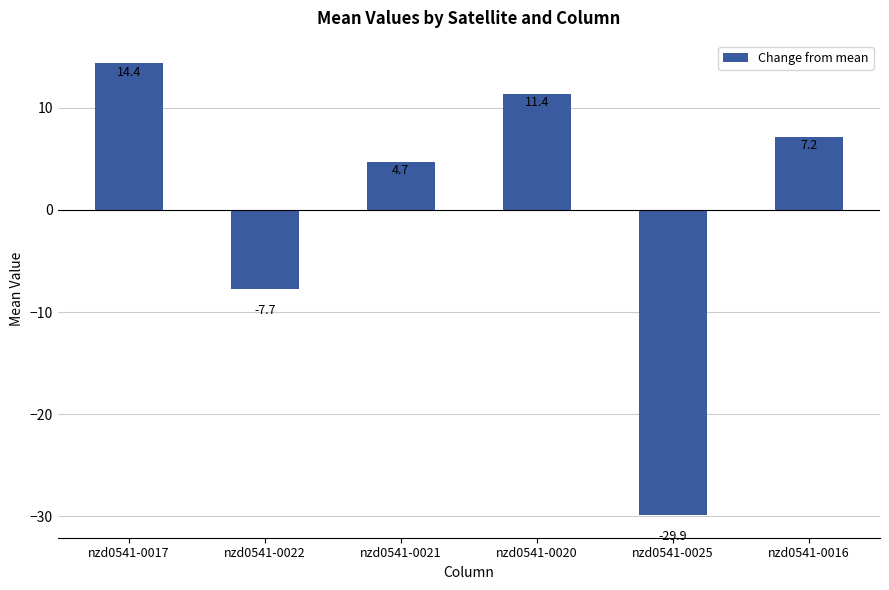

What is the difference between the values at nzd0541-0022 and nzd0541-0021?

12.5